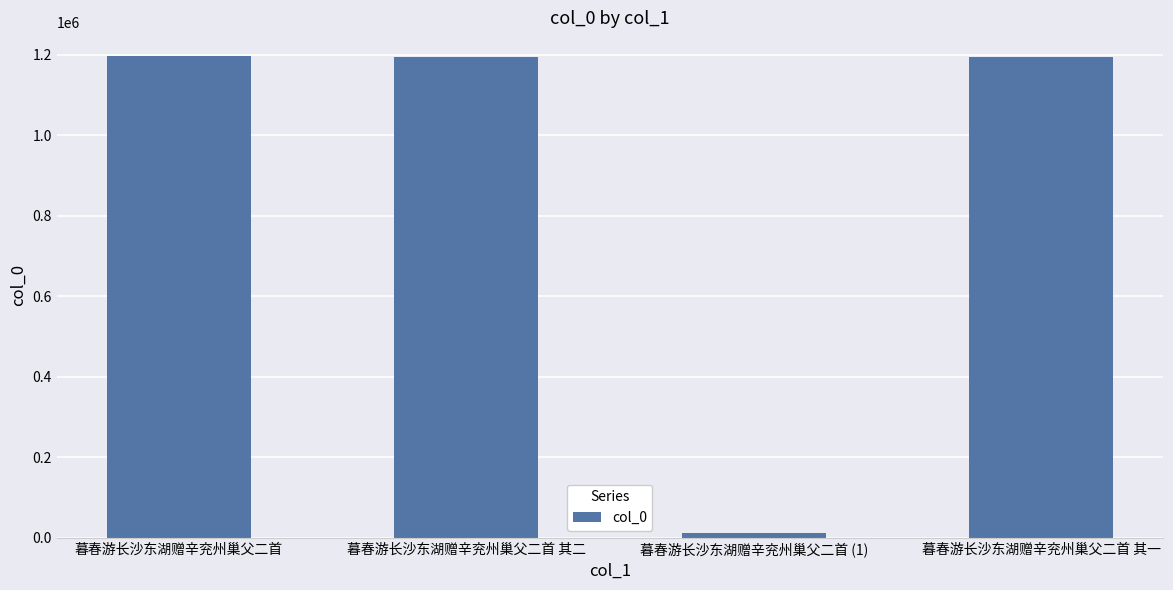

What is the label of the 4th bar from the left?

暮春游长沙东湖赠辛兖州巢父二首 其一